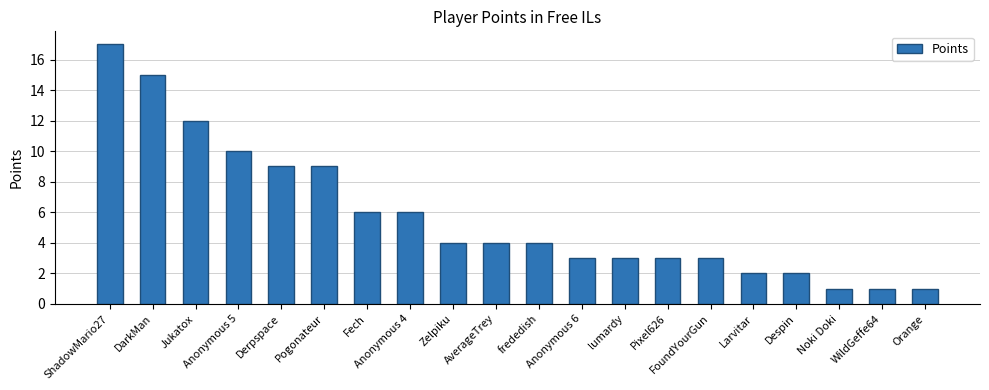

What is the greatest value displayed?

17